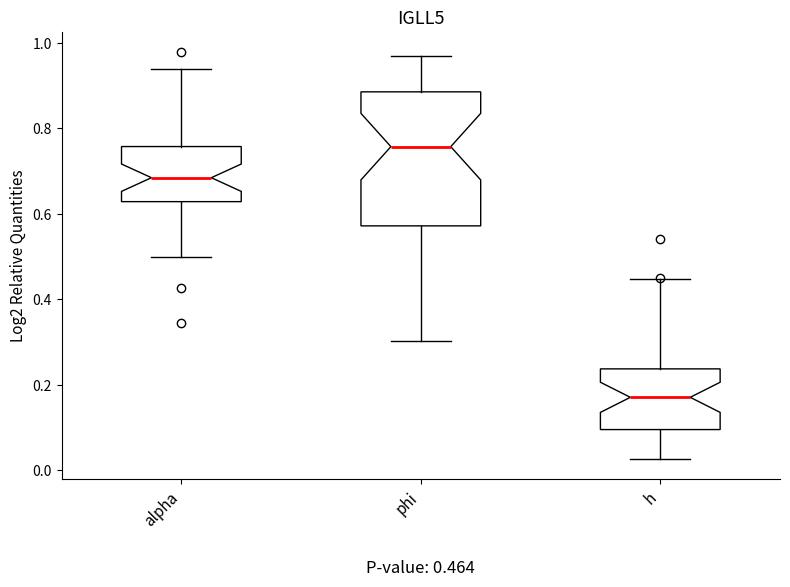

Which box's median line is the lowest?

h